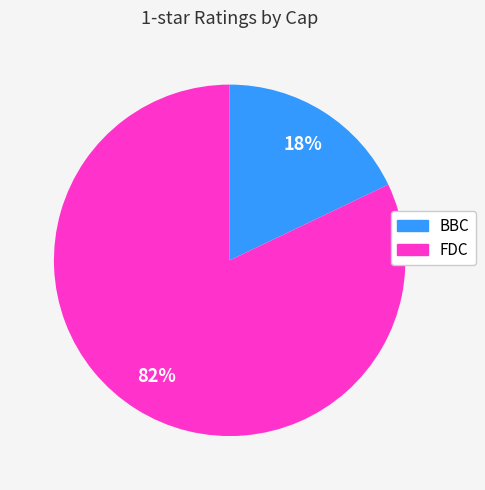

How many slices are in this pie chart?

2